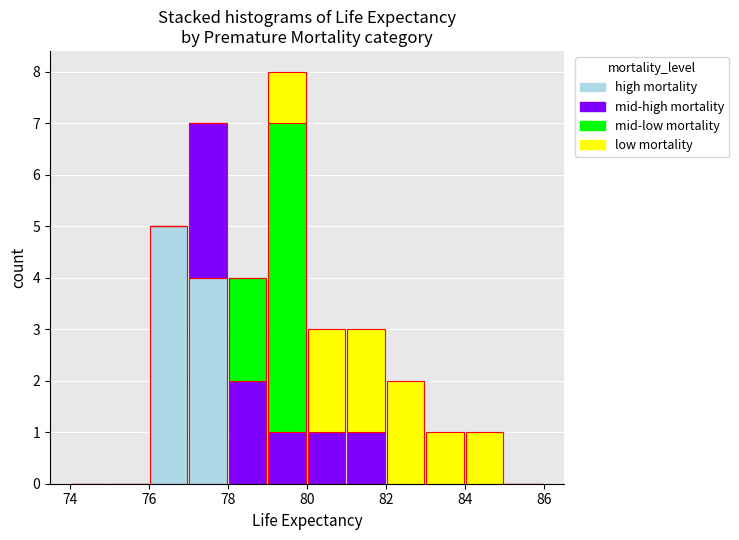

Reading left to right, list every stacked bar in this chart as the range it spans on the x-axis followed by its total height. The values are not printed on the chart, so give them approximately, as read against the axis.

74 to 75: 0
75 to 76: 0
76 to 77: 5
77 to 78: 7
78 to 79: 4
79 to 80: 8
80 to 81: 3
81 to 82: 3
82 to 83: 2
83 to 84: 1
84 to 85: 1
85 to 86: 0